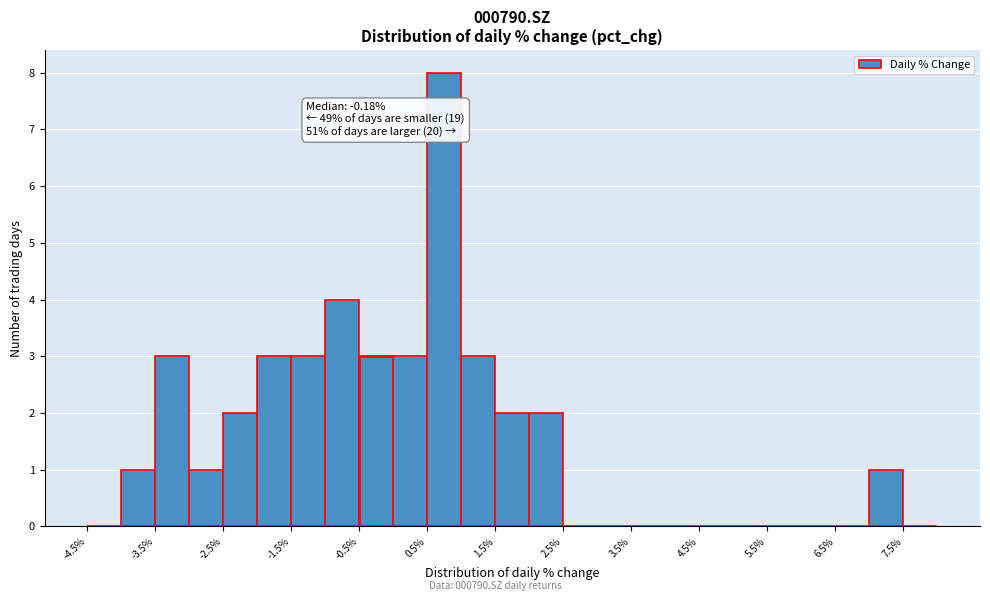

Over which range of the x-axis is the bar tallest?

0.5 to 1.0